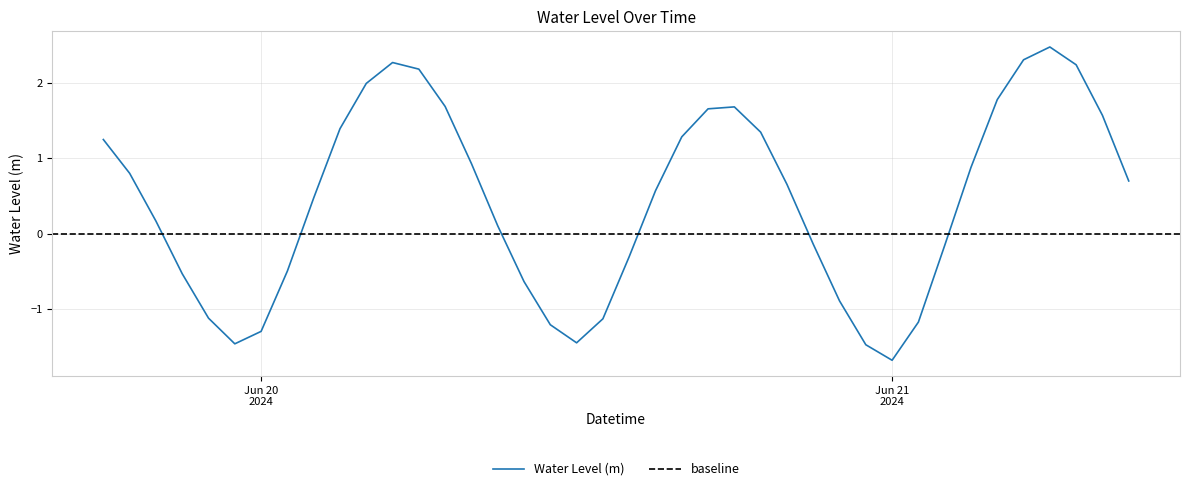

What is the minimum value for Water Level (m)?

-1.7